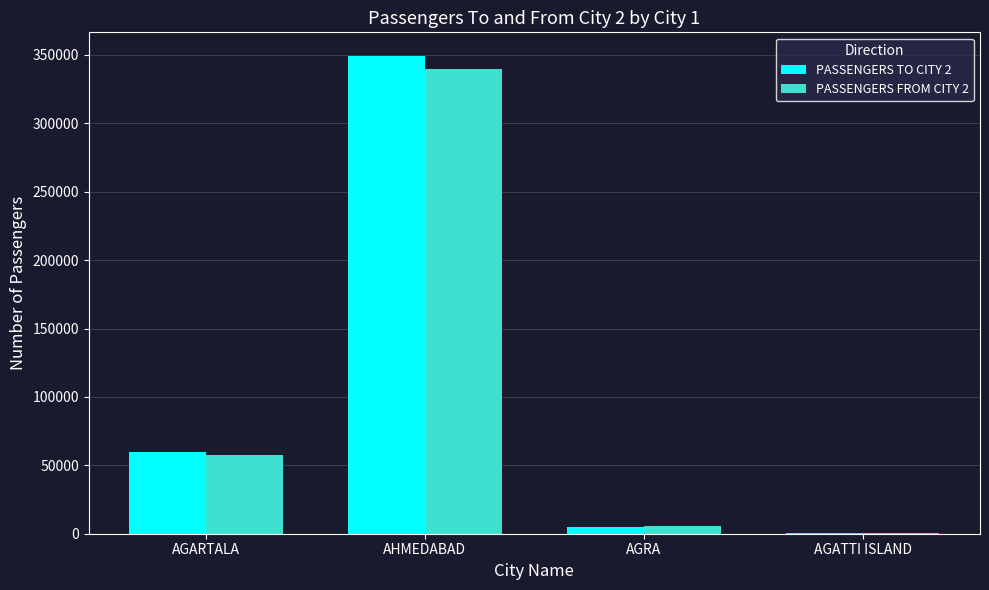

True or false: PASSENGERS FROM CITY 2 has a value of 339839 at AHMEDABAD.

True